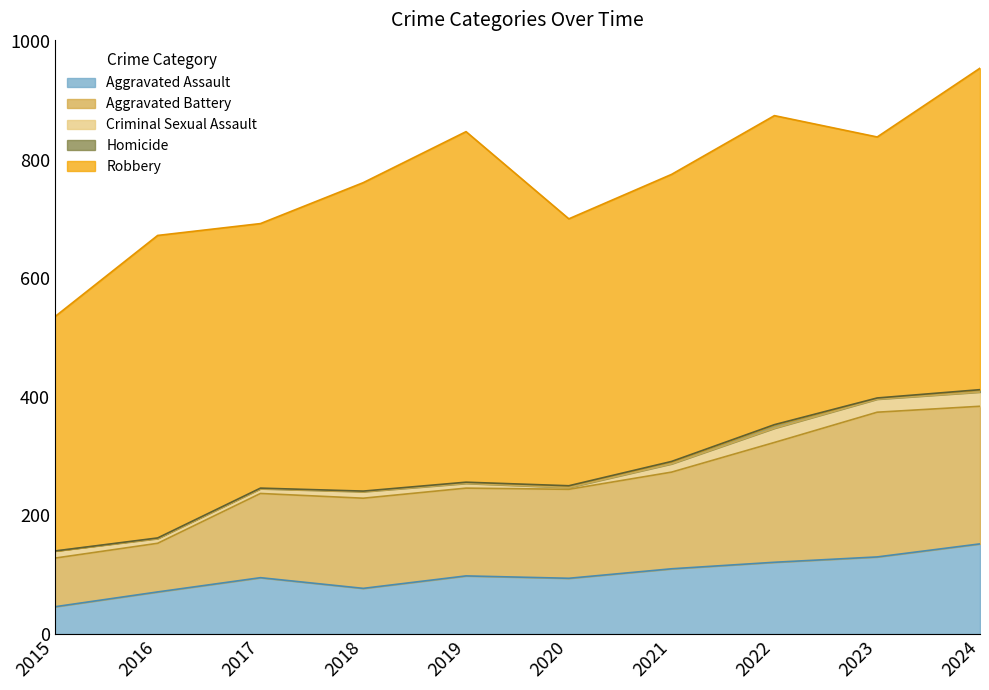

At which label does Homicide reach its peak?

2022